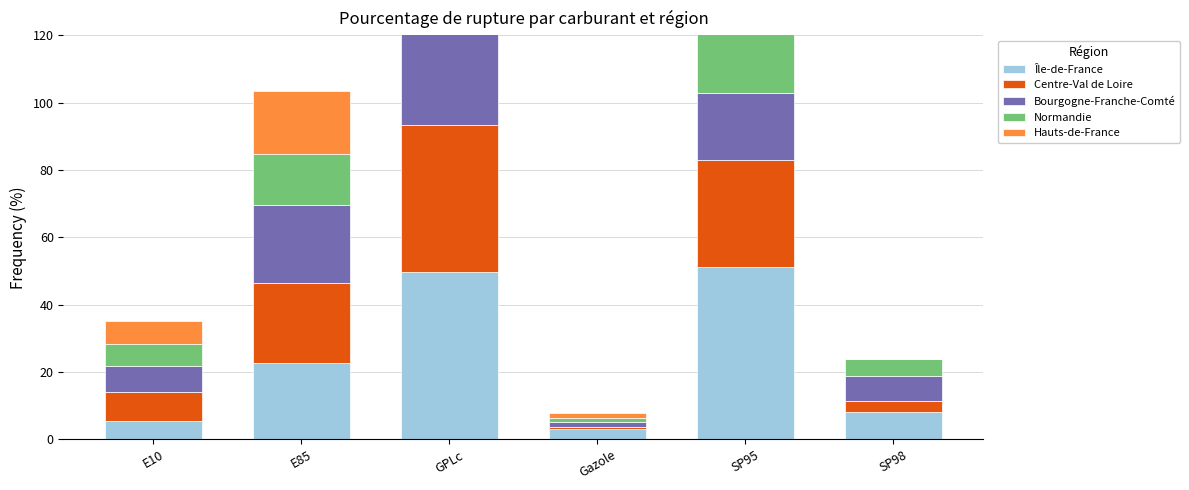

What is the value of the Normandie bar at the 6th from the left?

4.8